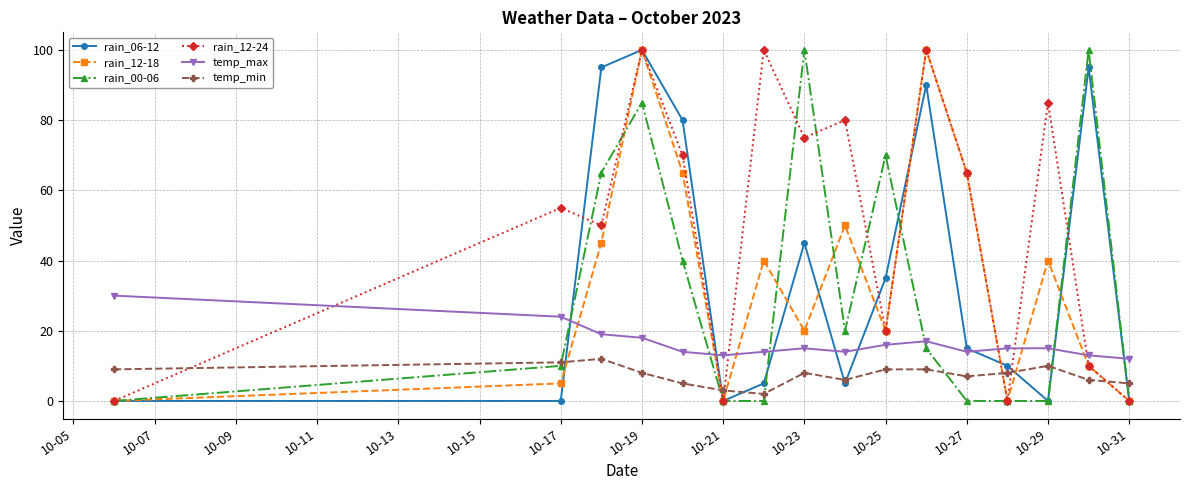

How many values in the rain_00-06 series are below 15?

8